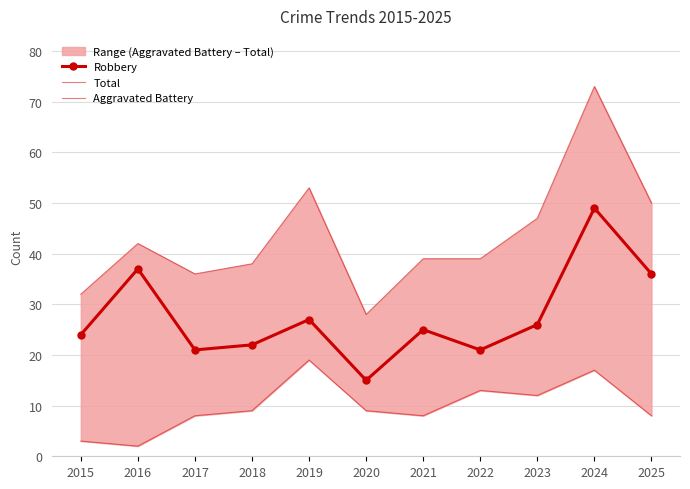

Between 2017 and 2018, which series saw the biggest shift?

Total